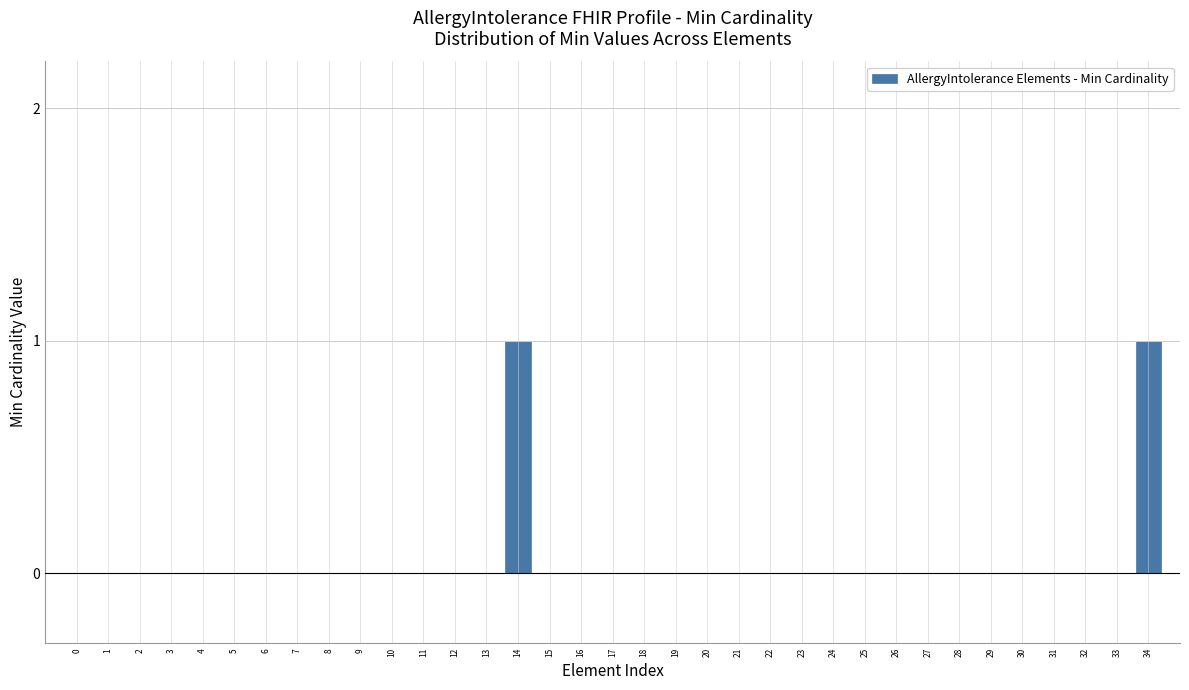

True or false: the data shows 0 at 23.

True